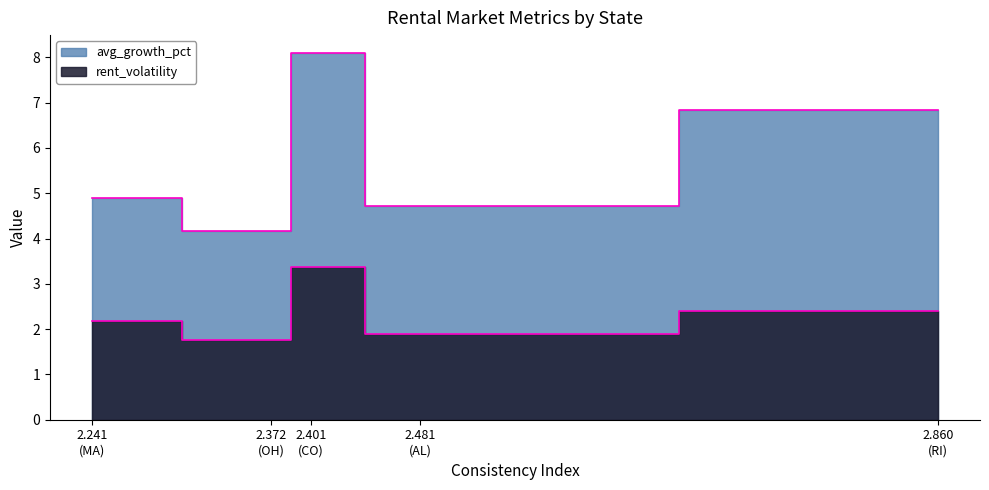

Rank the categories by rent_volatility value from lowest to highest.

OH, AL, MA, RI, CO